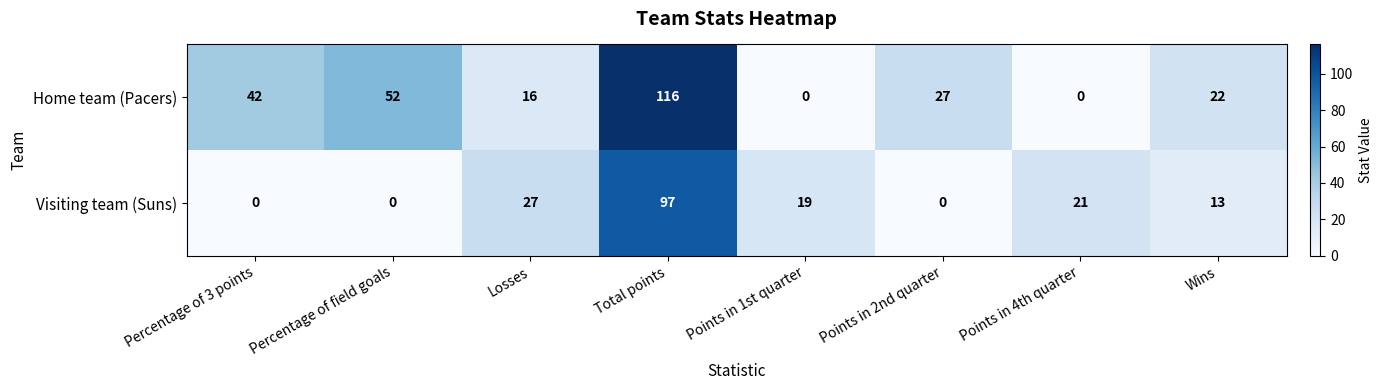

What is the difference between the second highest and second lowest values in the Visiting team (Suns) series?

27